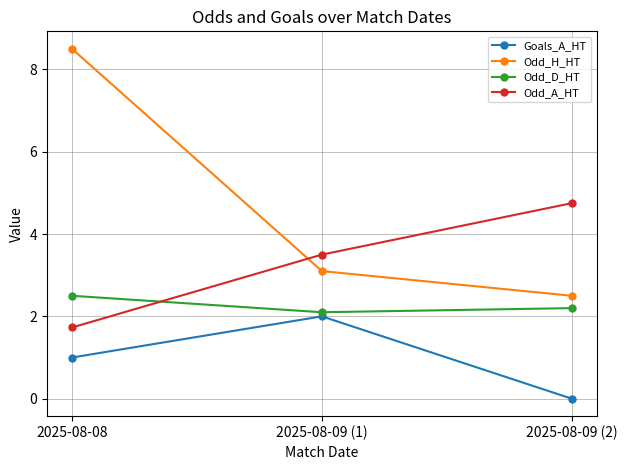

Which series changed the most between 2025-08-08 and 2025-08-09 (2)?

Odd_H_HT